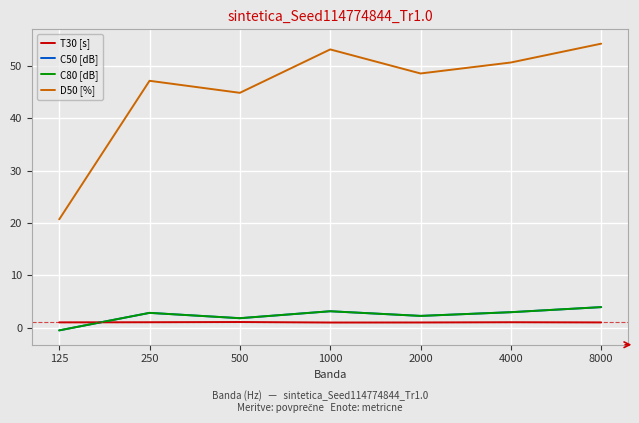

Is it true that C80 [dB] equals 3.0 at 4000?

True